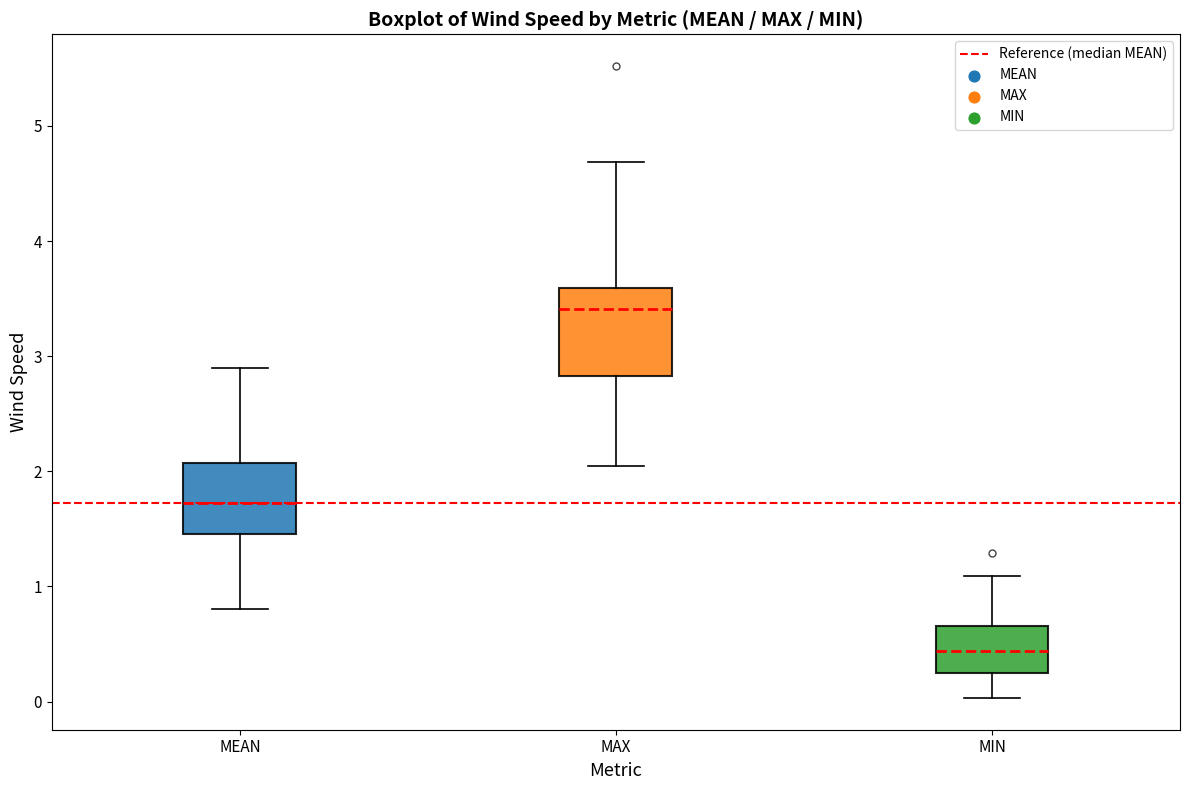

Which box is the tallest, from its lower edge to its upper edge?

MAX